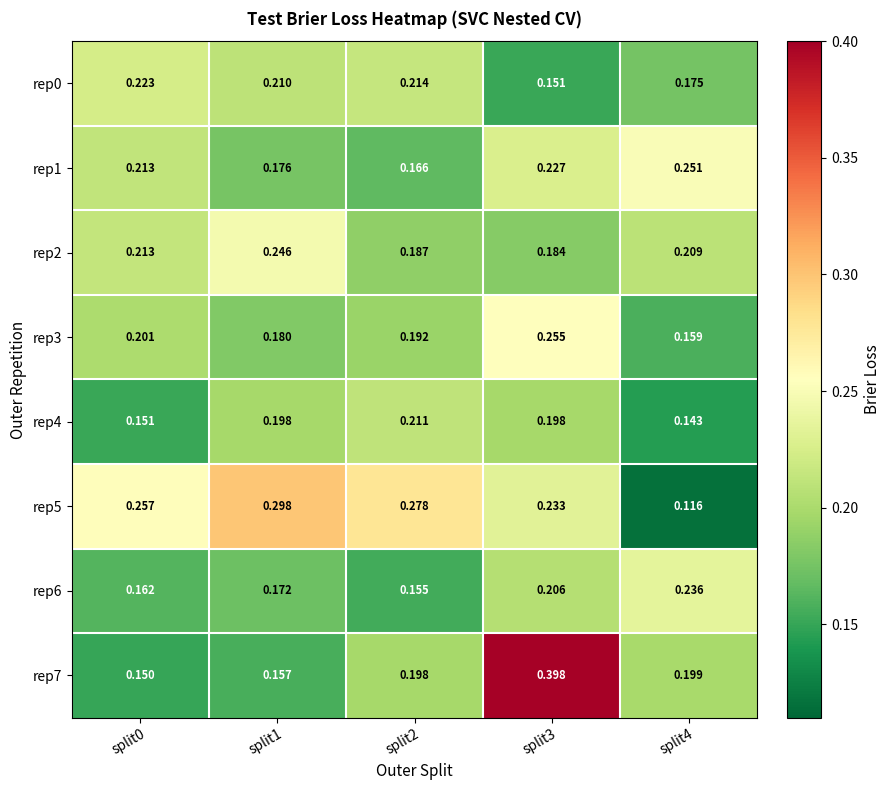

Is the value of rep3 at split0 greater than the value of rep6 at split0?

Yes